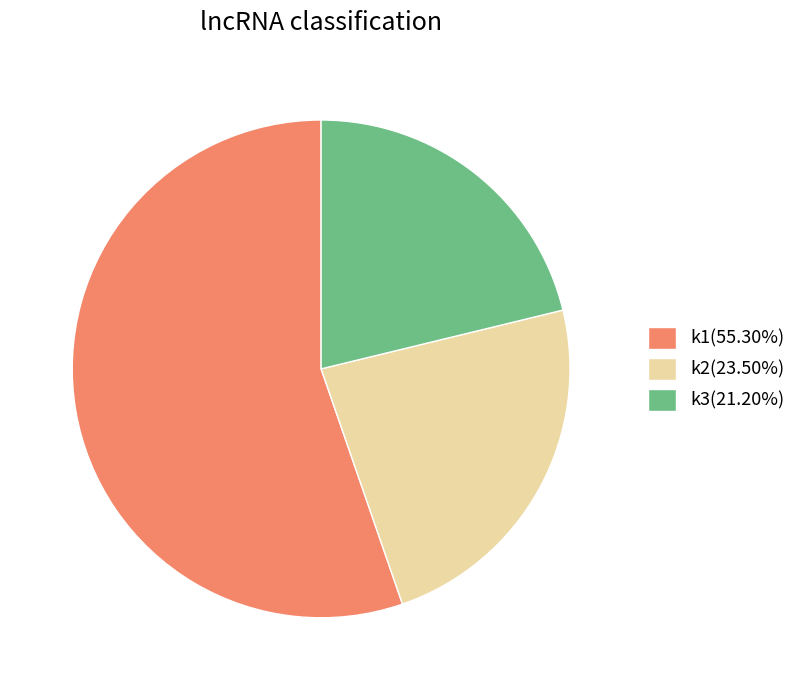

Do k1(55.30%) and k3(21.20%) together represent more than half of the pie?

Yes